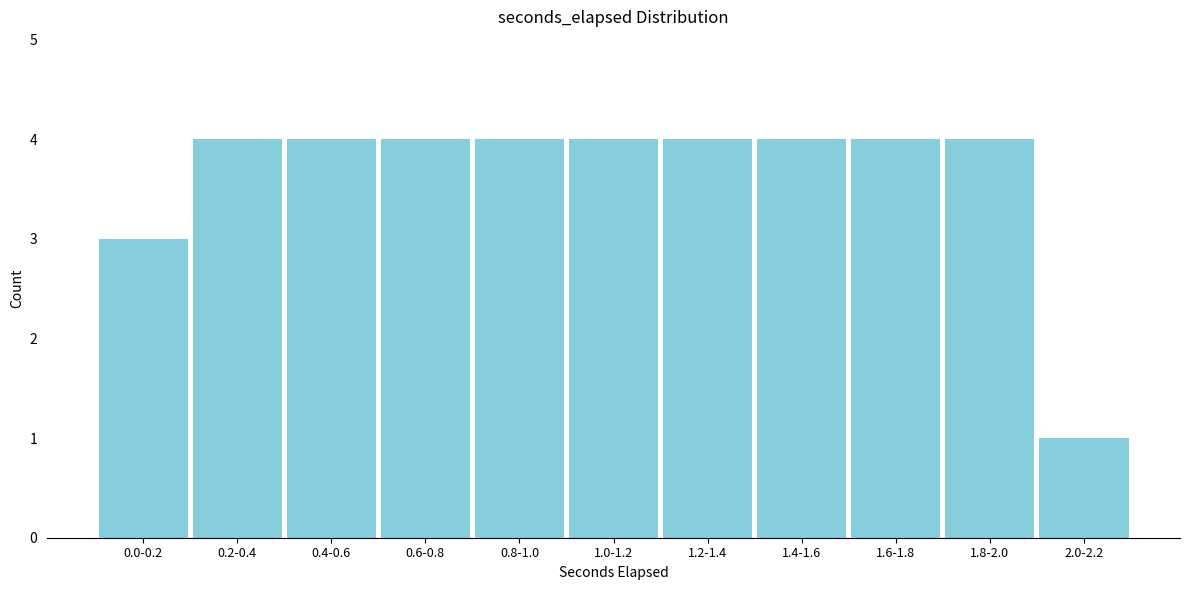

Reading left to right, what are all the values shown in this chart?

3	4	4	4	4	4	4	4	4	4	1